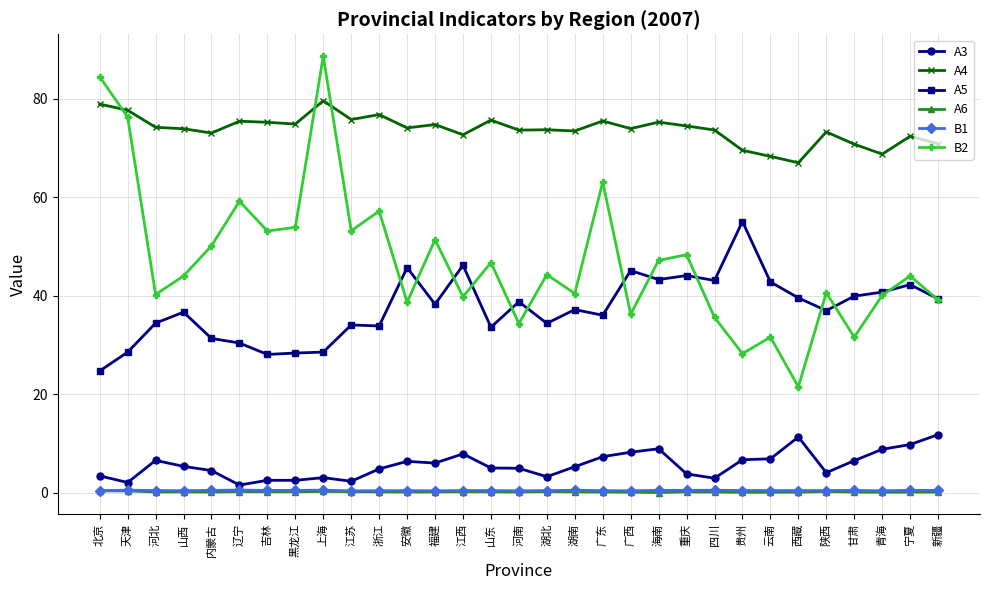

At which category is the sum across all series the highest?

上海